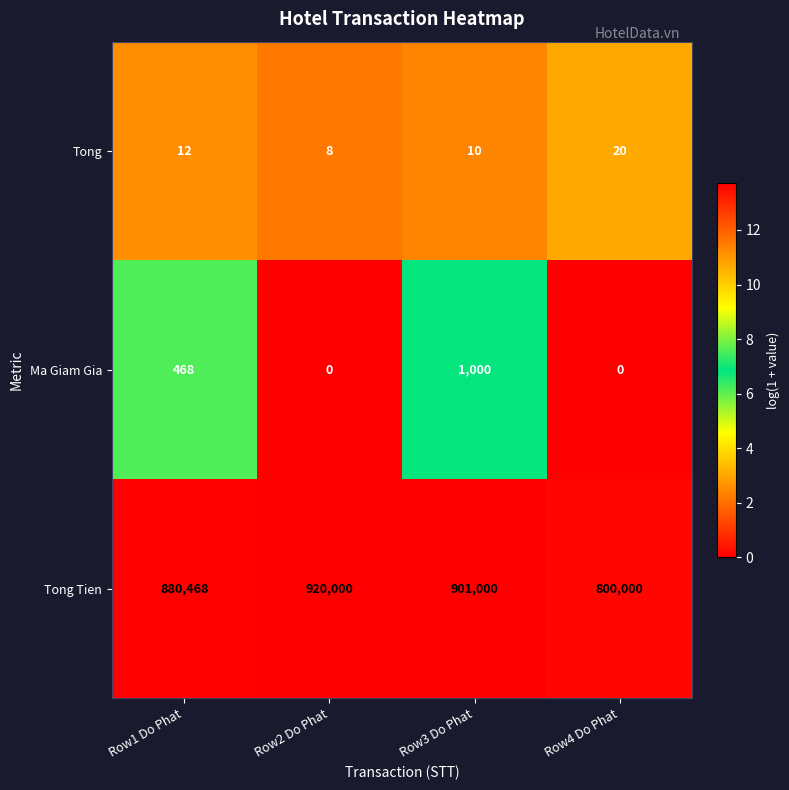

Where is Tong nearest to the value 14?

Row1 Do Phat